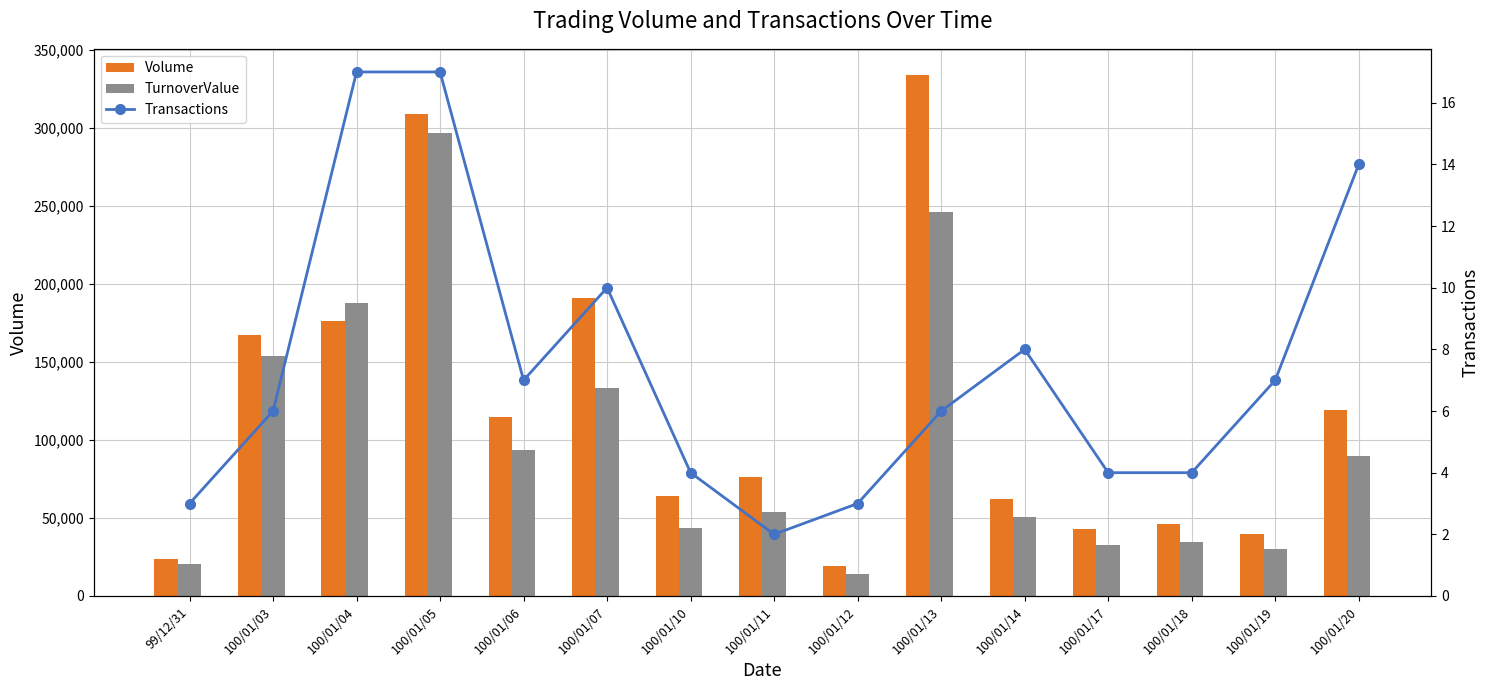

Count the number of categories in the chart.

15